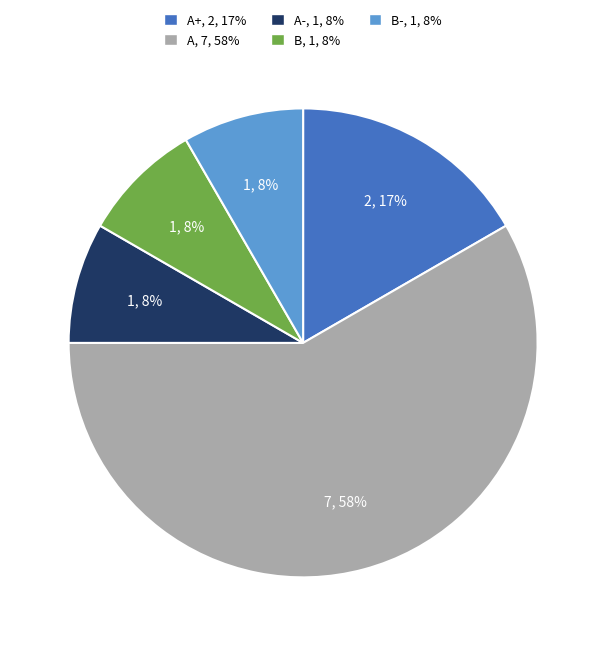

To the nearest percent, what is the average slice percentage?

20%